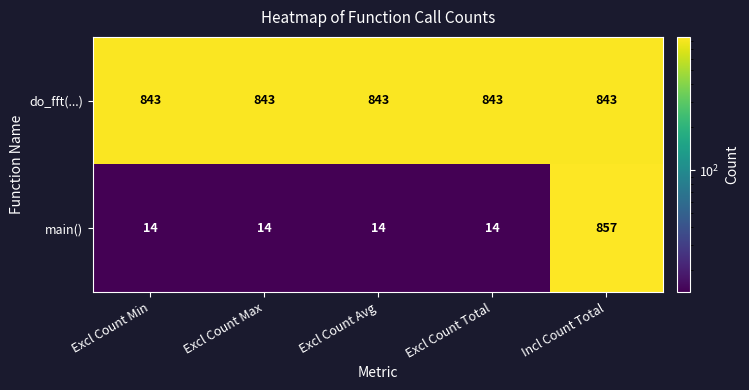

Which series has the largest range (max minus min)?

main()